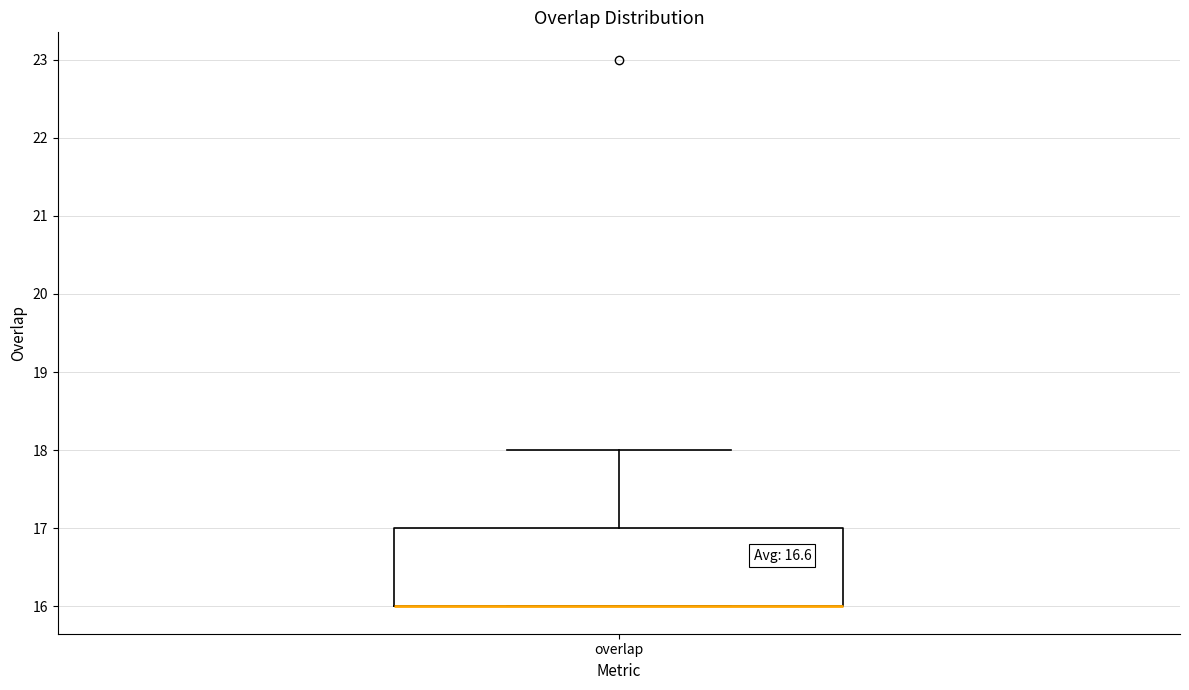

Transcribe this box plot: give where the median line is, the range the box spans, and where the two whiskers end, as read against the y-axis. The values are not printed on the chart, so give them approximately, as read against the axis.

median 16 (drawn on the box's lower edge), box 16 to 17, whiskers 16 to 18